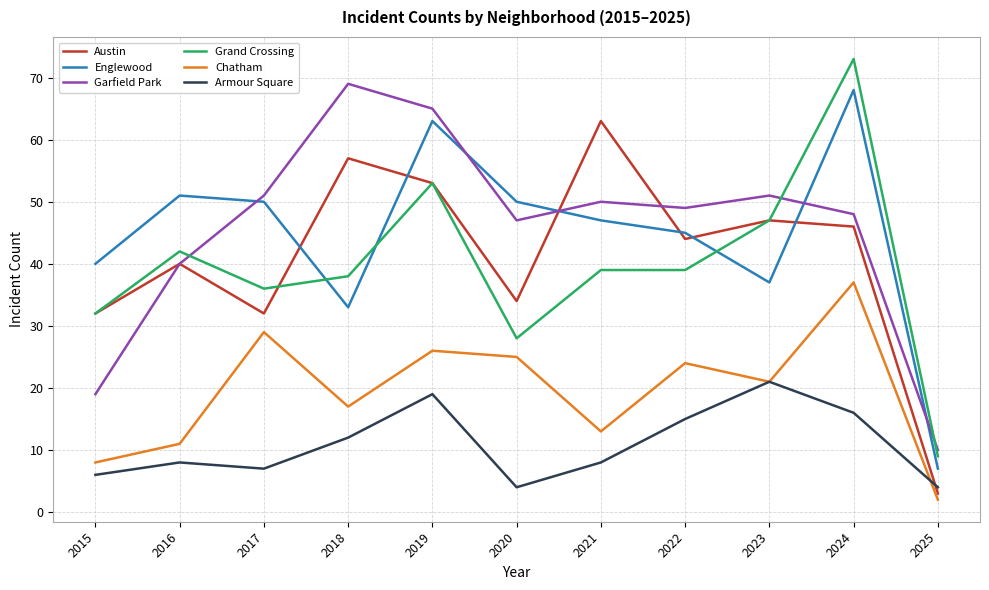

True or false: Englewood has more than 1 points higher than both neighbors.

True